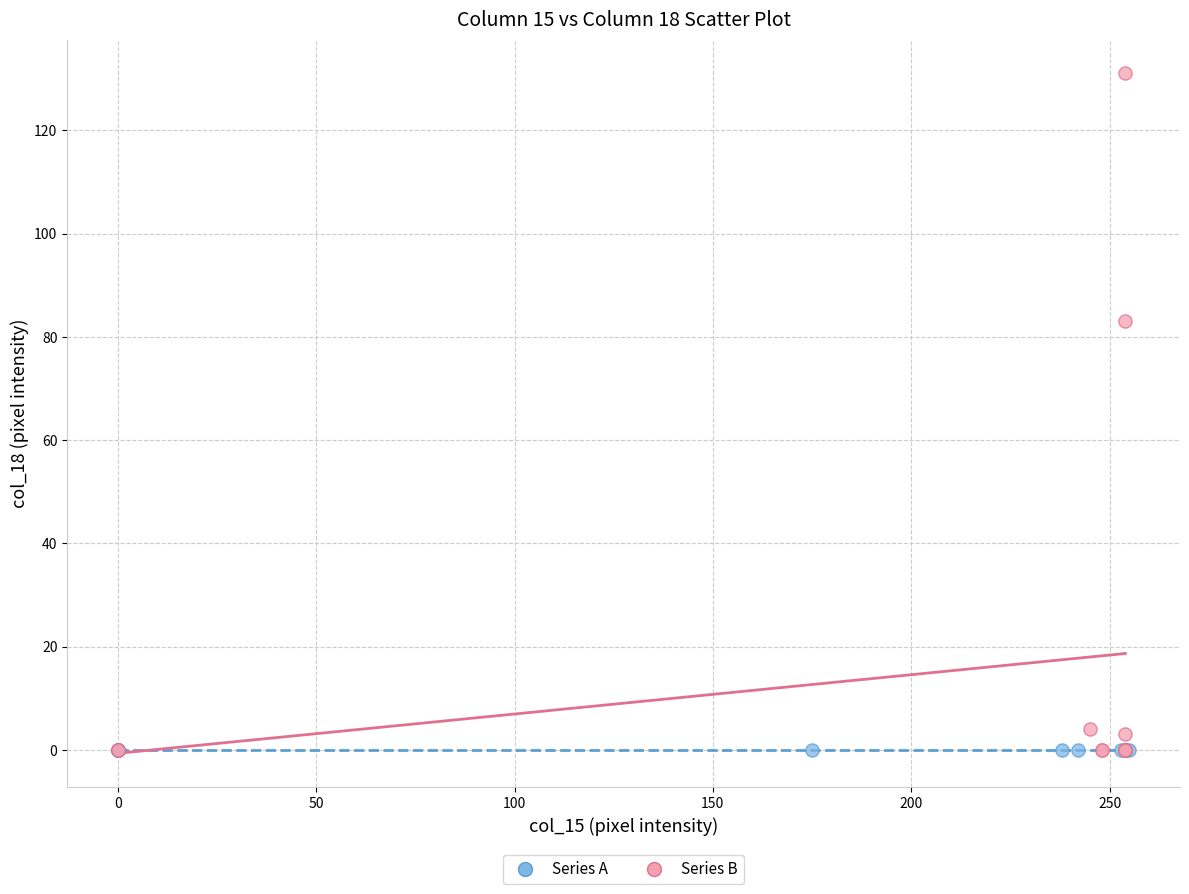

Which series reaches the maximum Y coordinate?

Series B